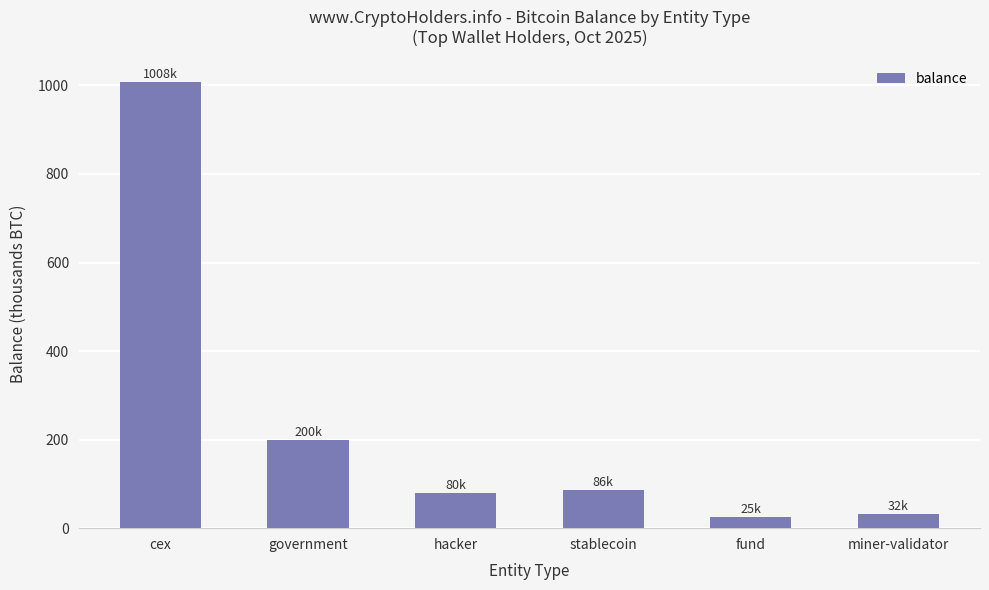

What is the difference between the values at hacker and miner-validator?

48.3